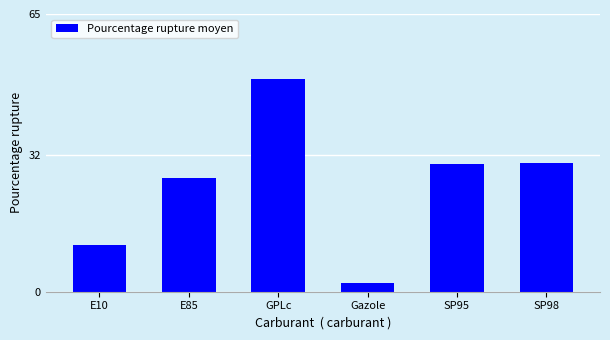

Which category has the highest value across all series?

GPLc